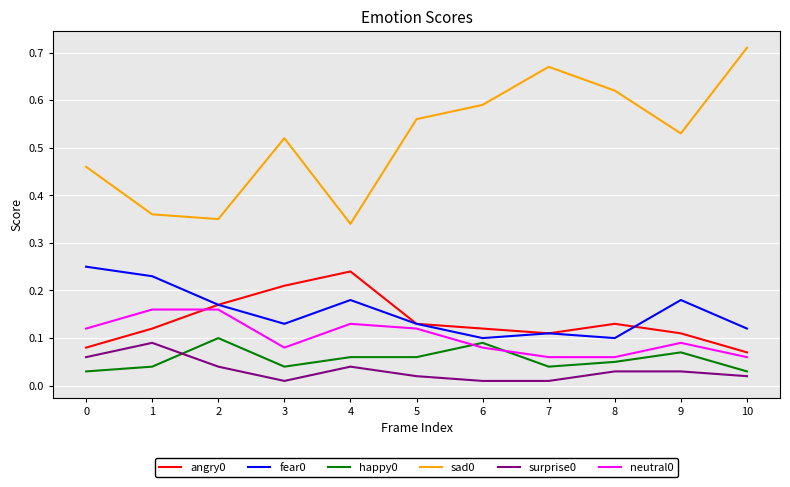

What is the sum of the sad0 values at 1 and 10?

1.1